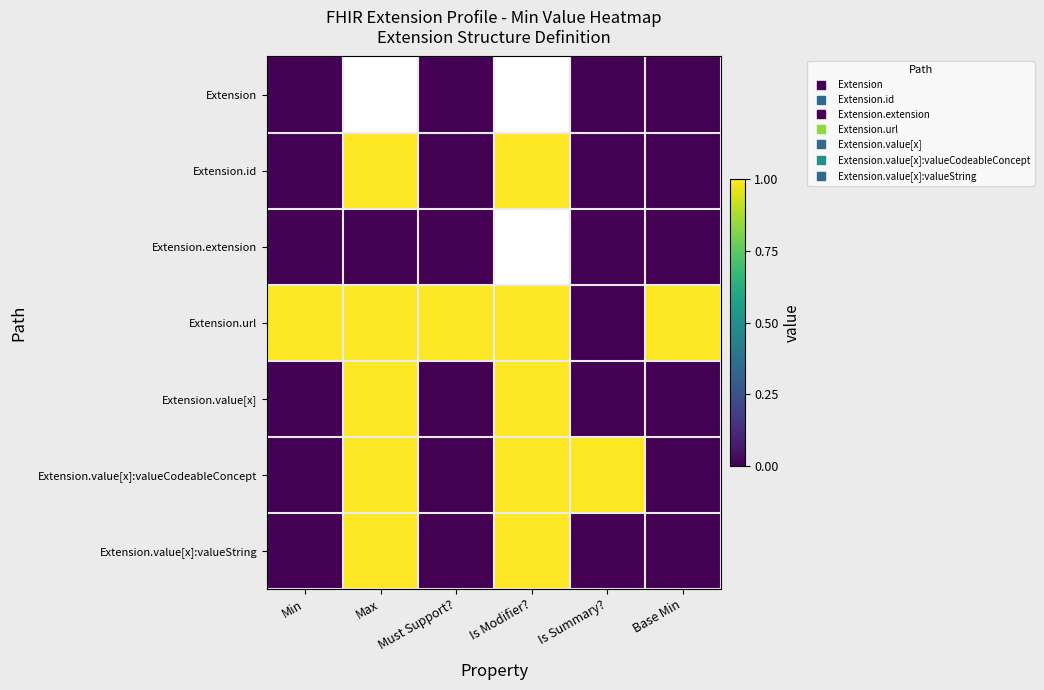

What is the difference between the highest and lowest values at Min?

1.0